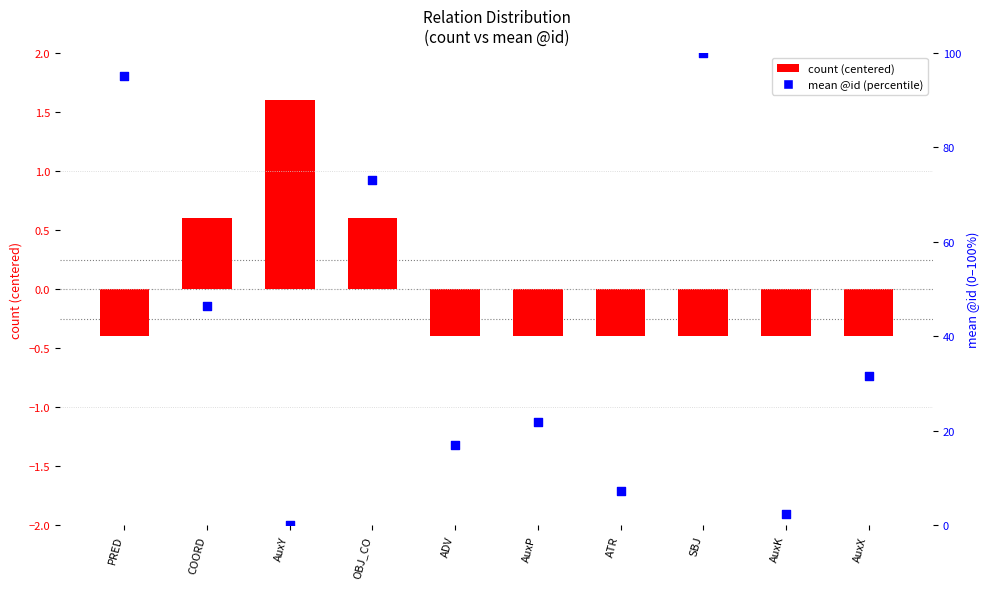

Which series has the largest total across all categories?

mean @id (percentile)